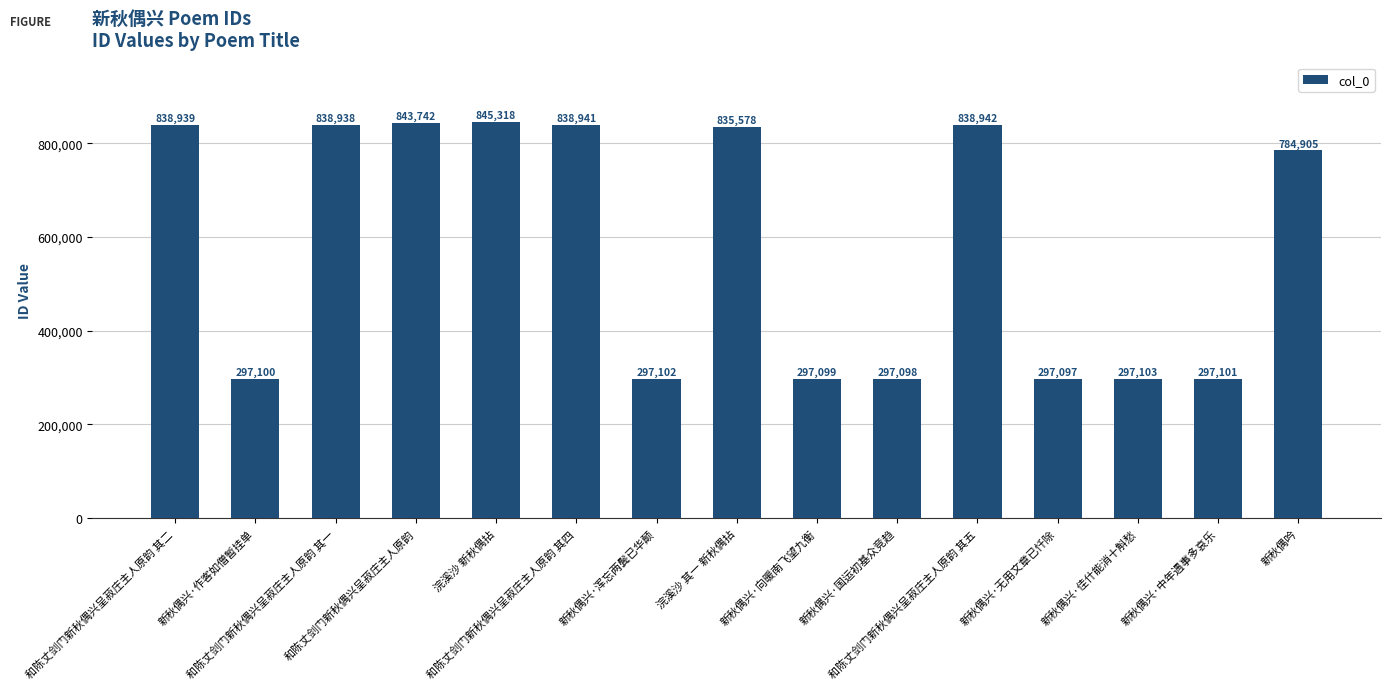

Between 新秋偶兴·作客如僧暂挂单 and 浣溪沙 其一 新秋偶拈, which is larger?

浣溪沙 其一 新秋偶拈